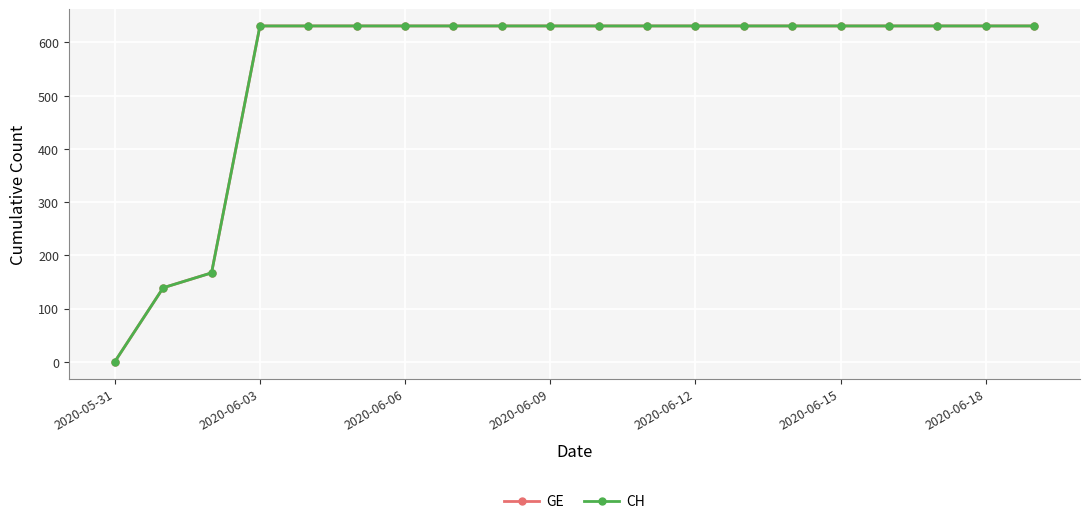

True or false: CH has more than 2 interior local peaks.

False